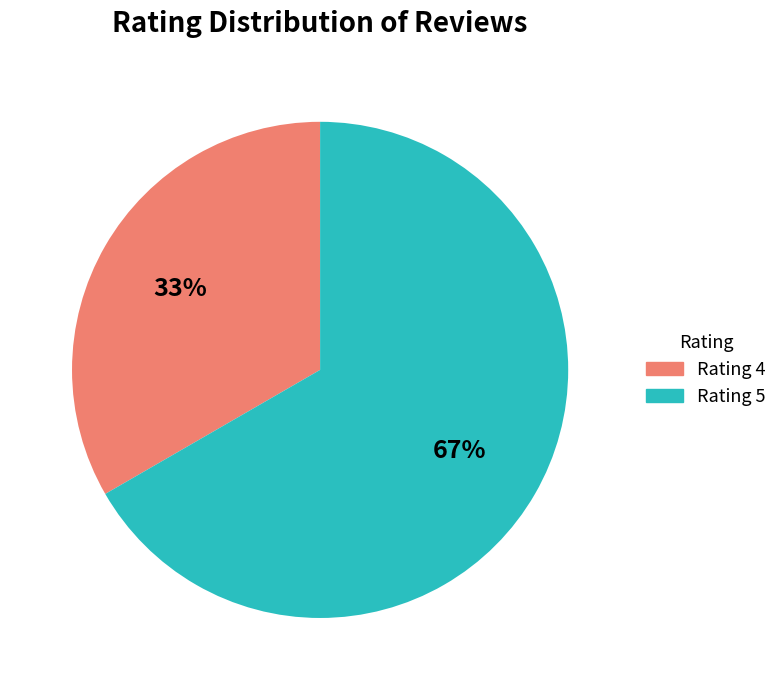

How many slices are in this pie chart?

2